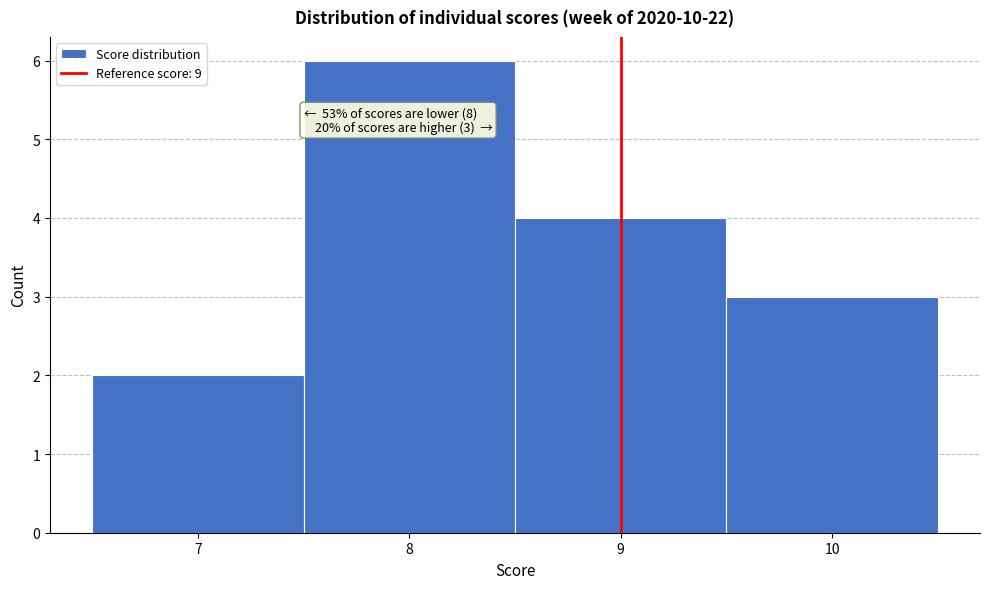

Over which range of the x-axis is the bar tallest?

7.5 to 8.5